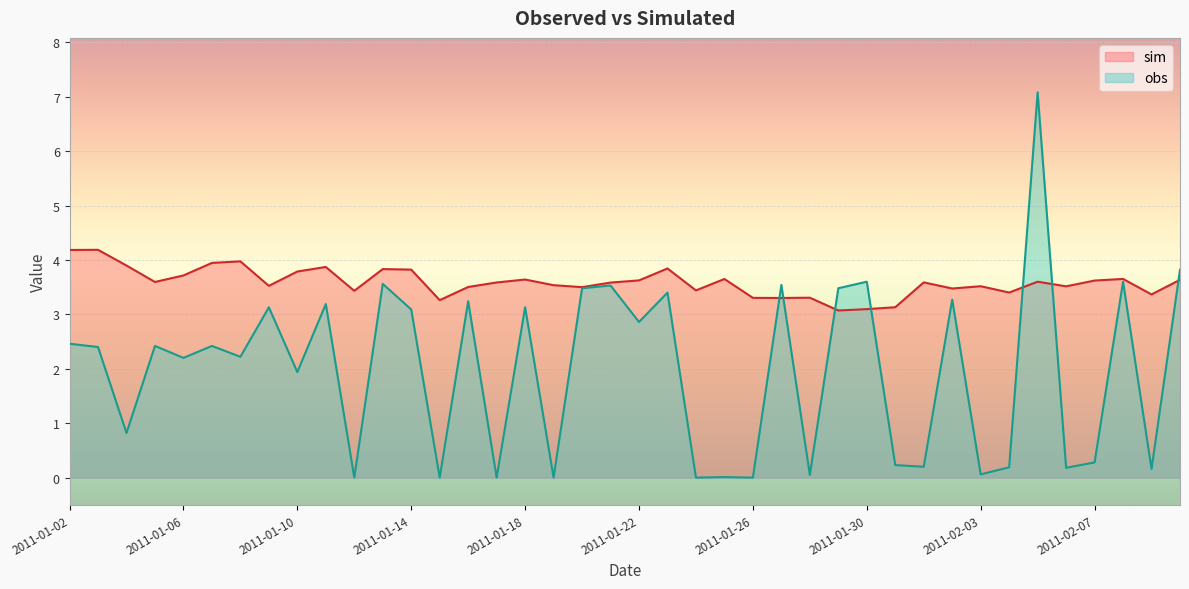

What is the label of the 15th point from the left?

2011-01-16